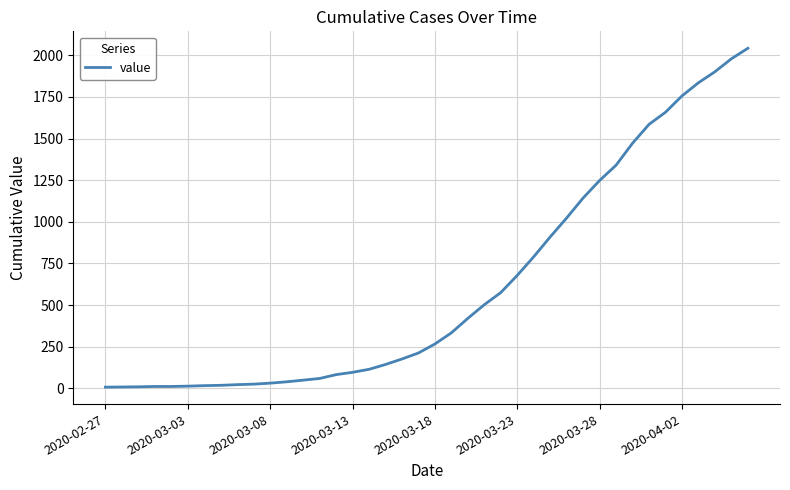

What is the difference between the maximum and minimum values?

2035